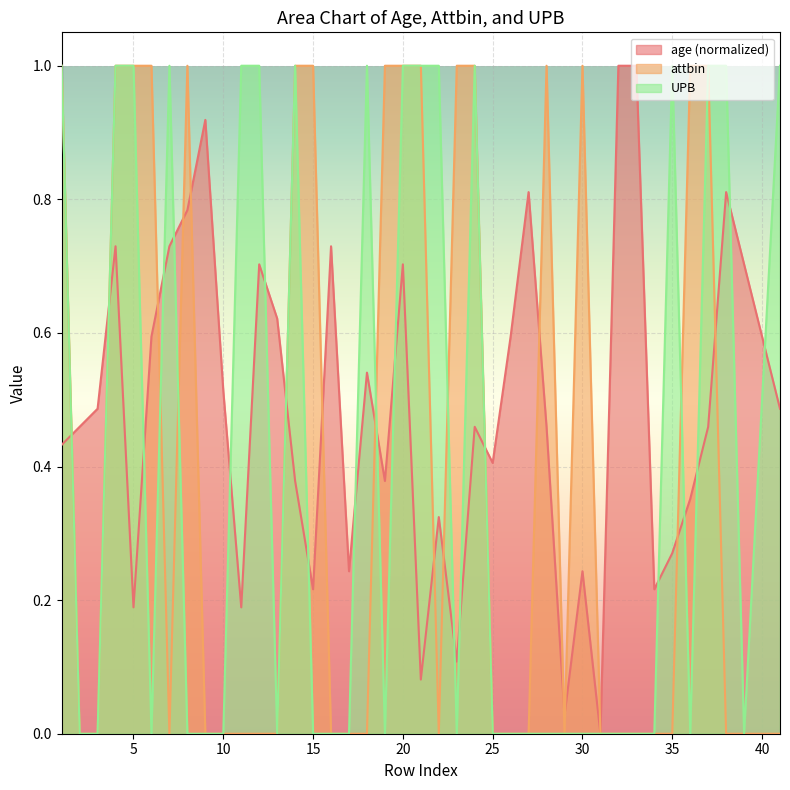

How many intersections are there between attbin and age?

16